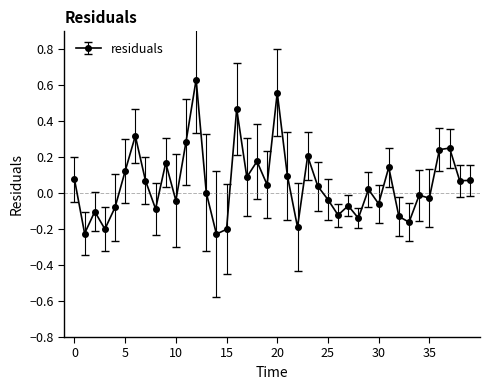

True or false: there are more than 1 points higher than both neighbors.

True